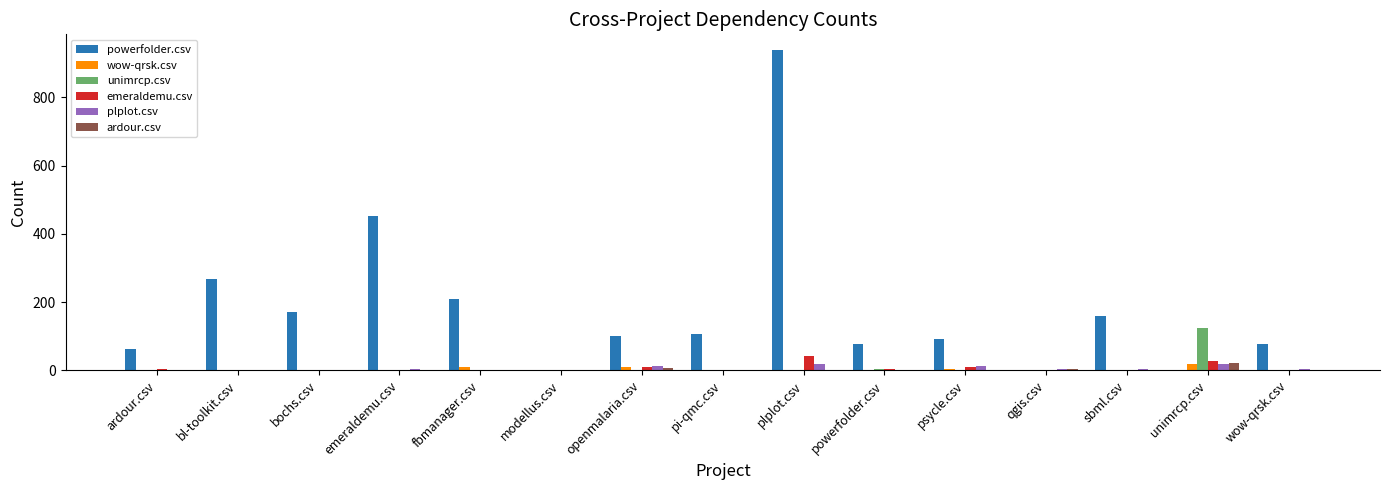

What is the maximum value for emeraldemu.csv?

41